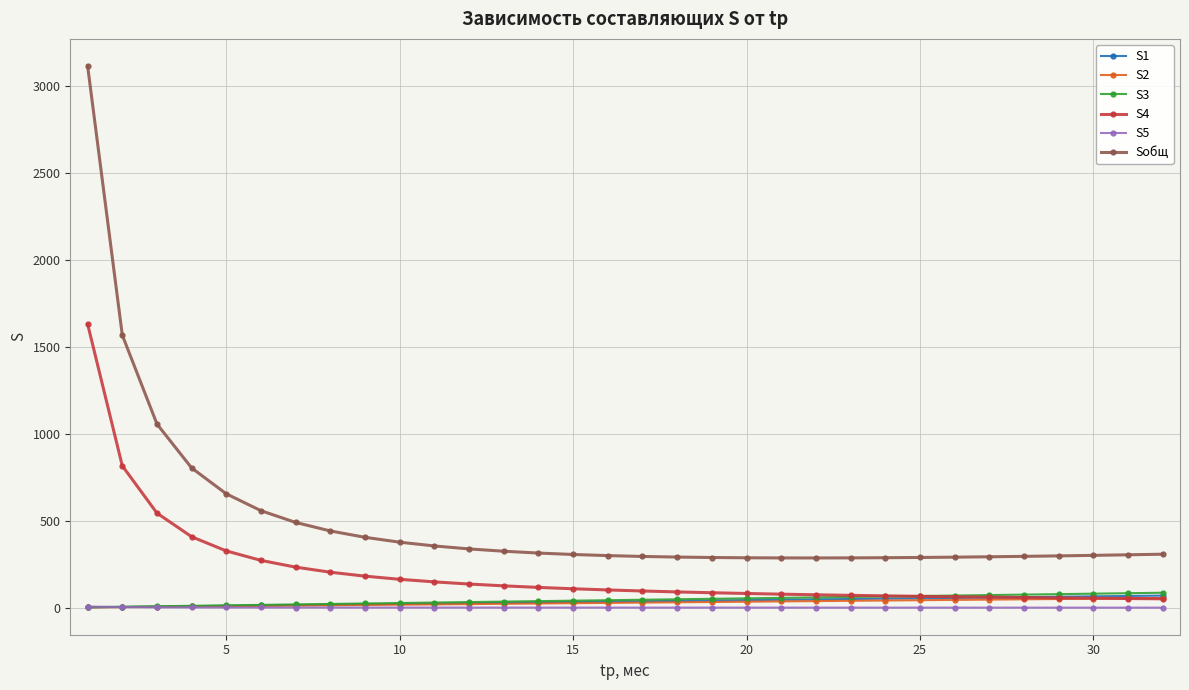

How many times do S1 and S5 cross each other?

1